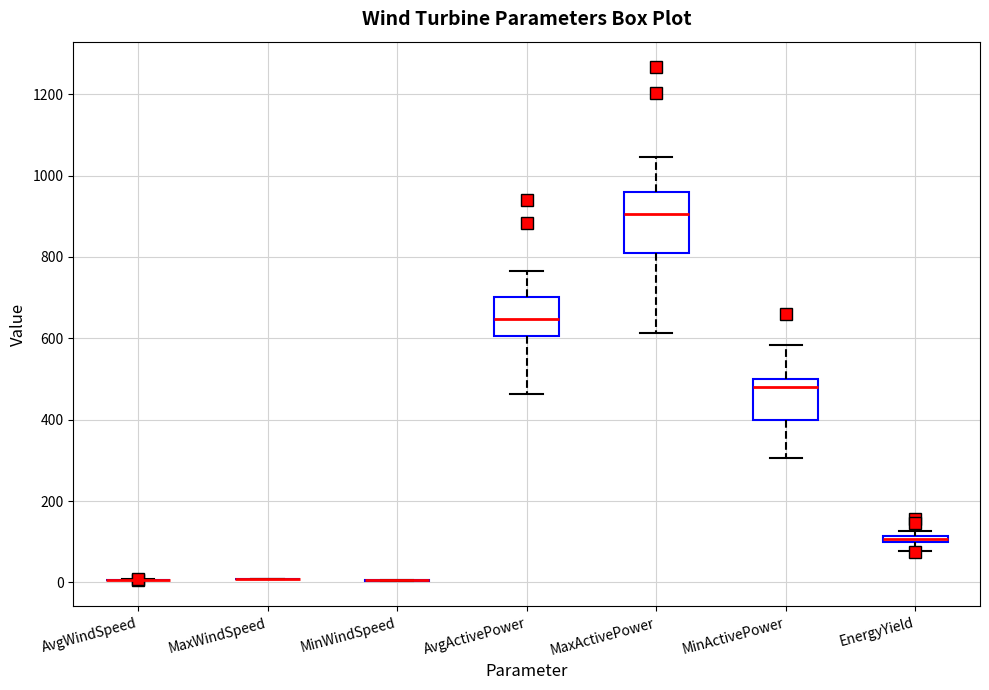

Which box is the tallest, from its lower edge to its upper edge?

MaxActivePower